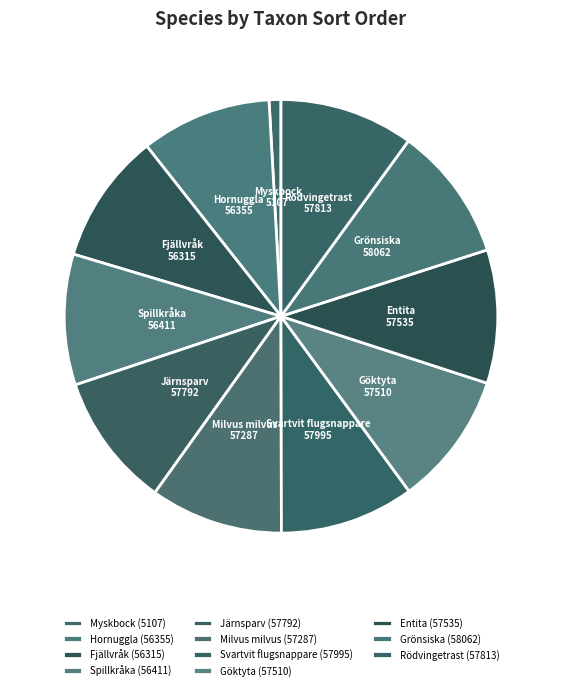

The Grönsiska slice represents 3% of the pie. True or false?

False